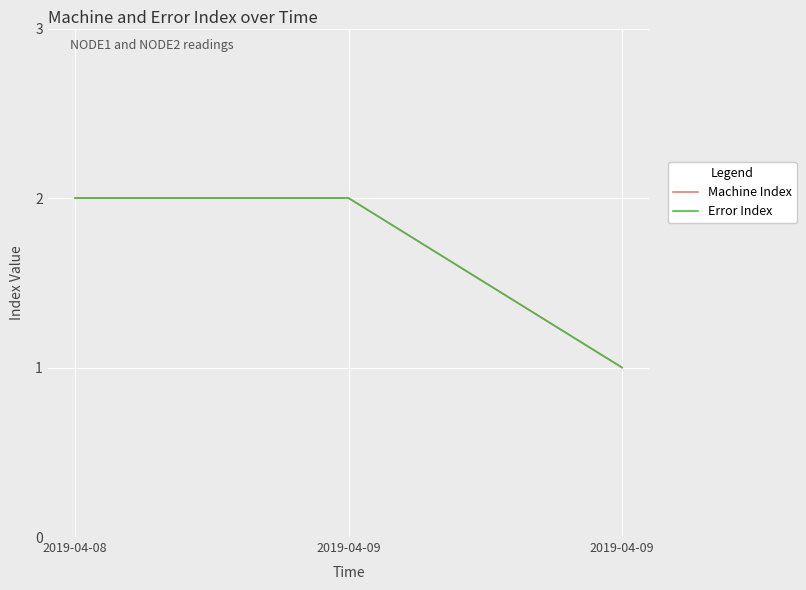

Is this an area chart (filled region under the line)?

No